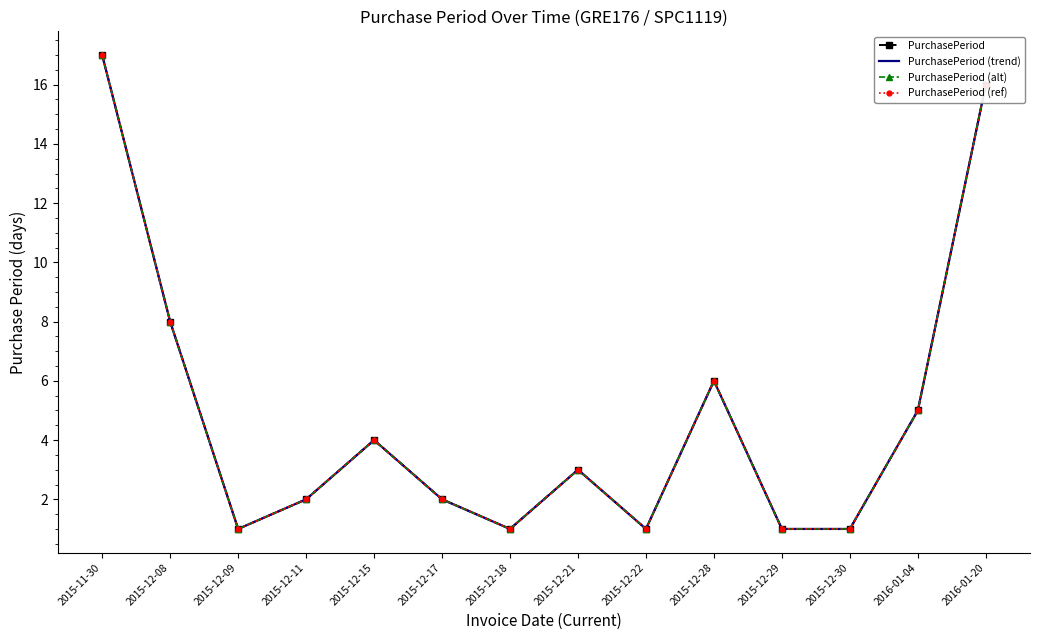

What is the difference between the second highest and second lowest values in the PurchasePeriod (alt) series?

15